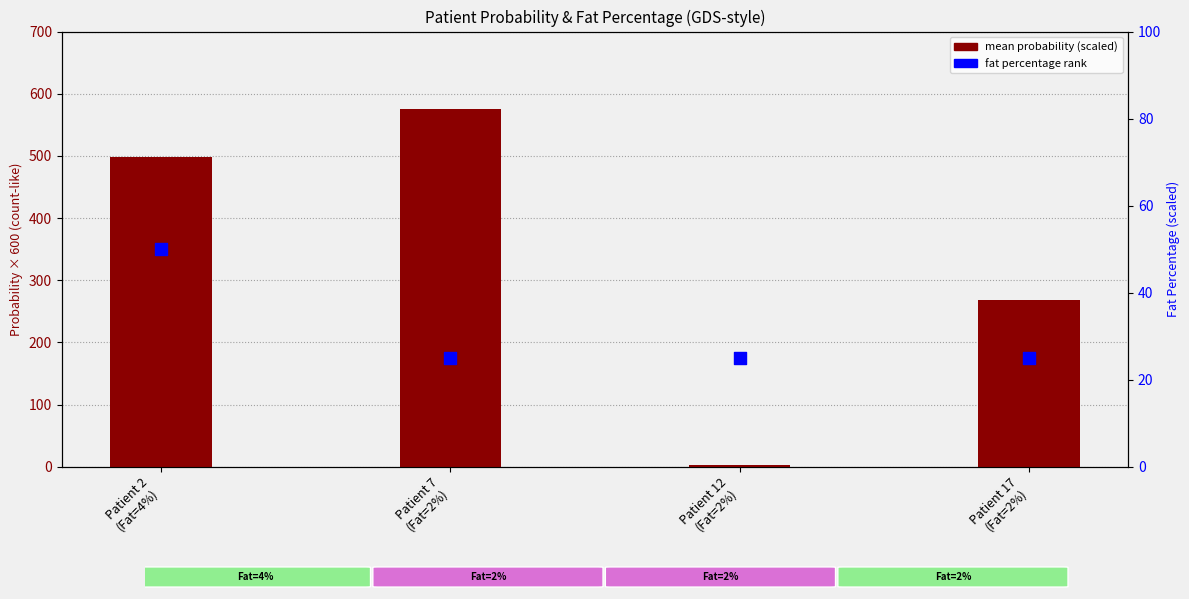

Which series reaches the minimum Y coordinate?

mean probability (scaled)